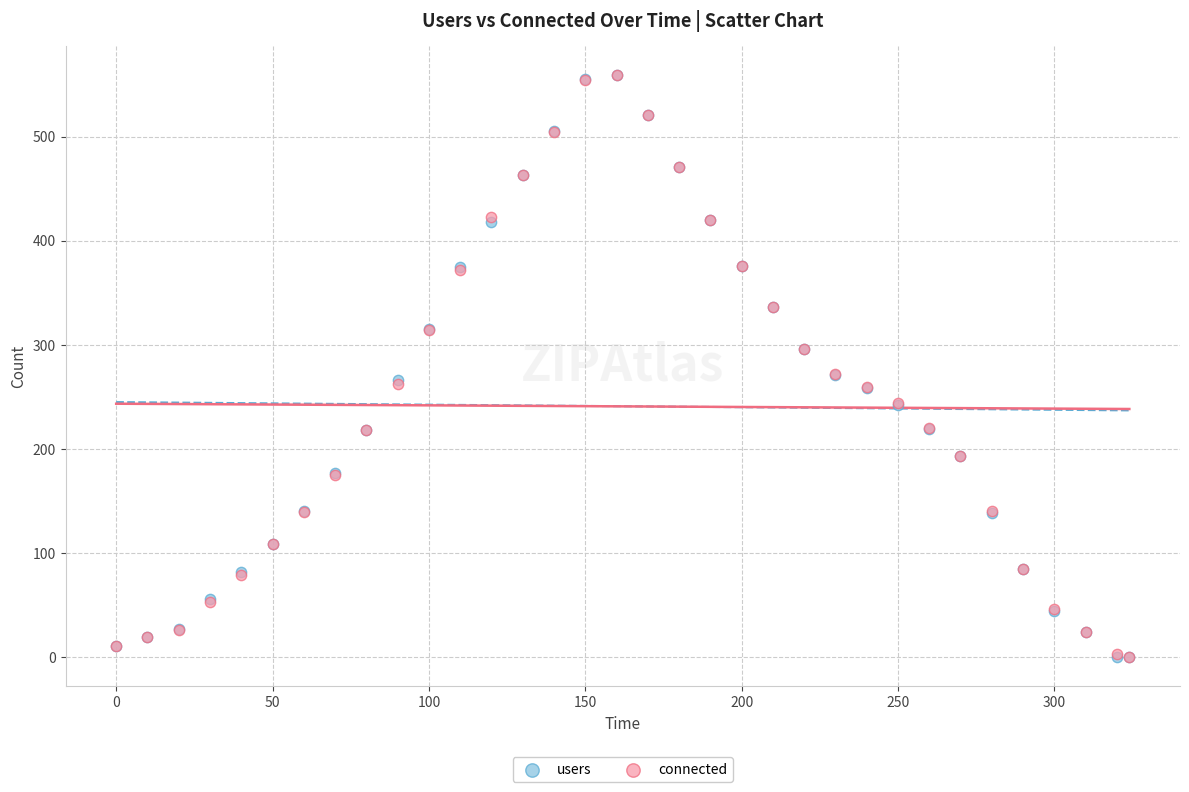

What are all the series names shown in the legend?

users, connected